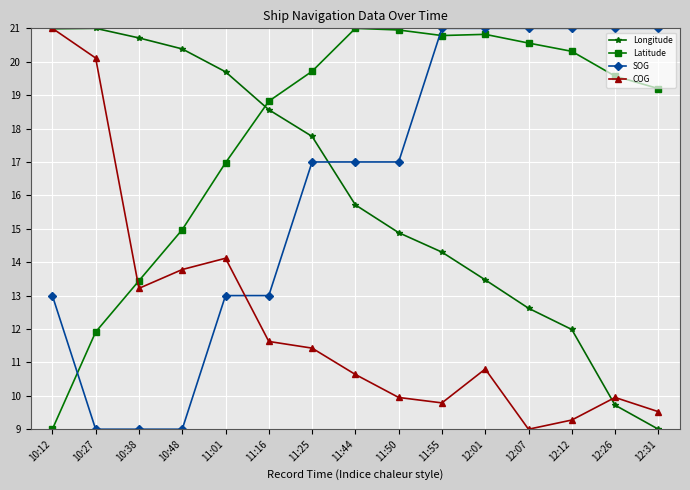

What are all the series names shown in the legend?

Longitude, Latitude, SOG, COG